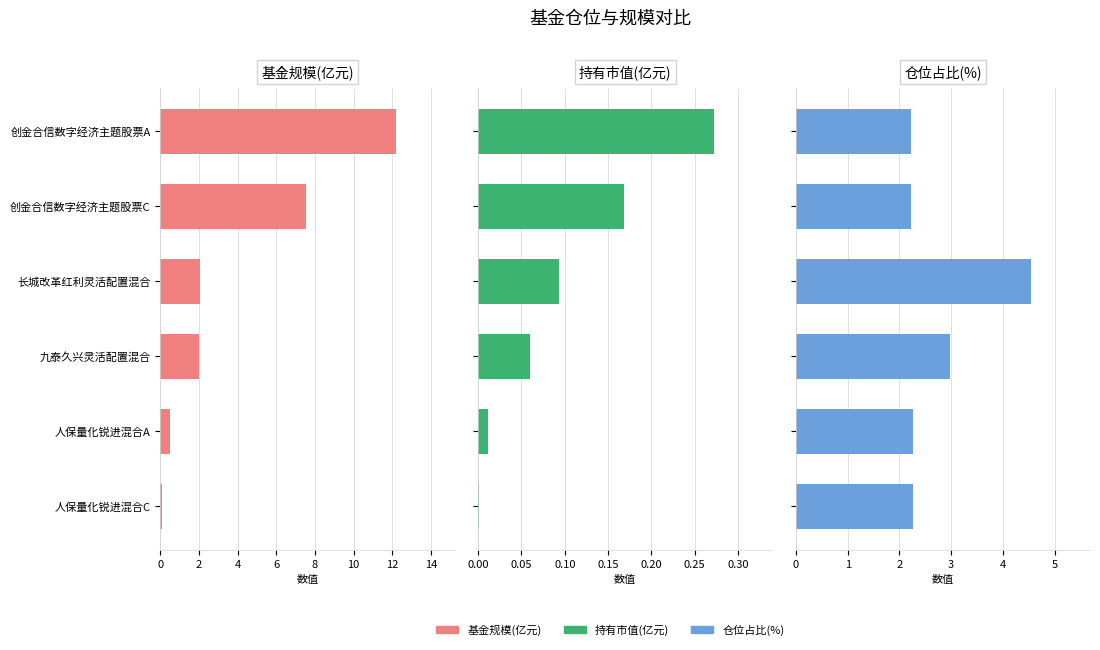

What are all the series names shown in the legend?

基金规模(亿元), 持有市值(亿元), 仓位占比(%)